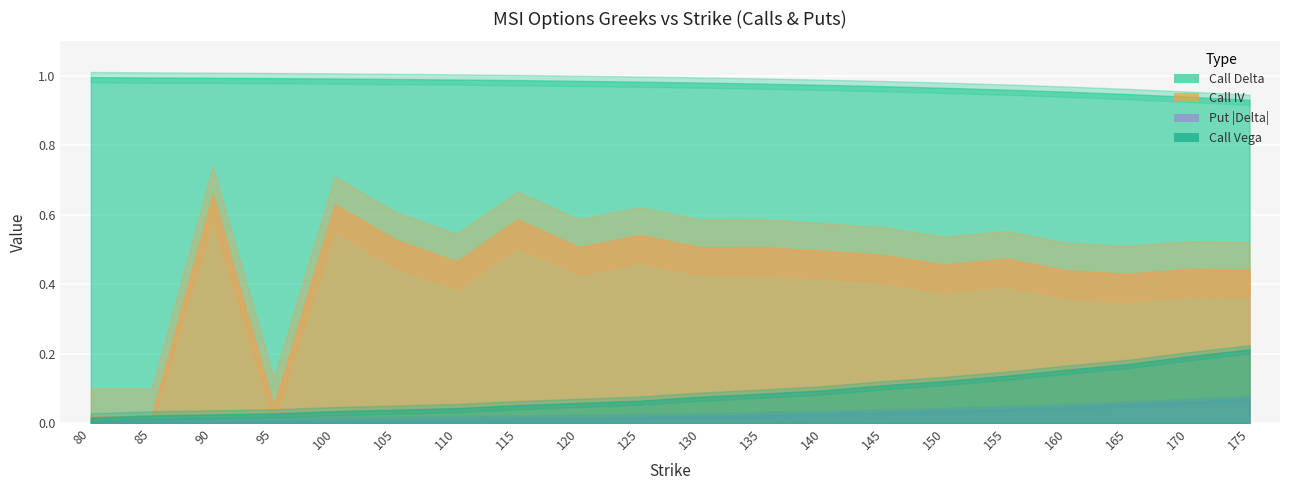

Between 95 and 120, which series saw the biggest shift?

Call IV